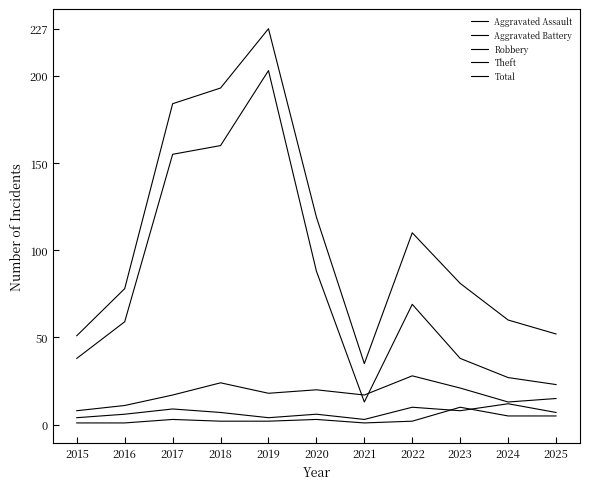

Which series has the widest spread of values?

Total